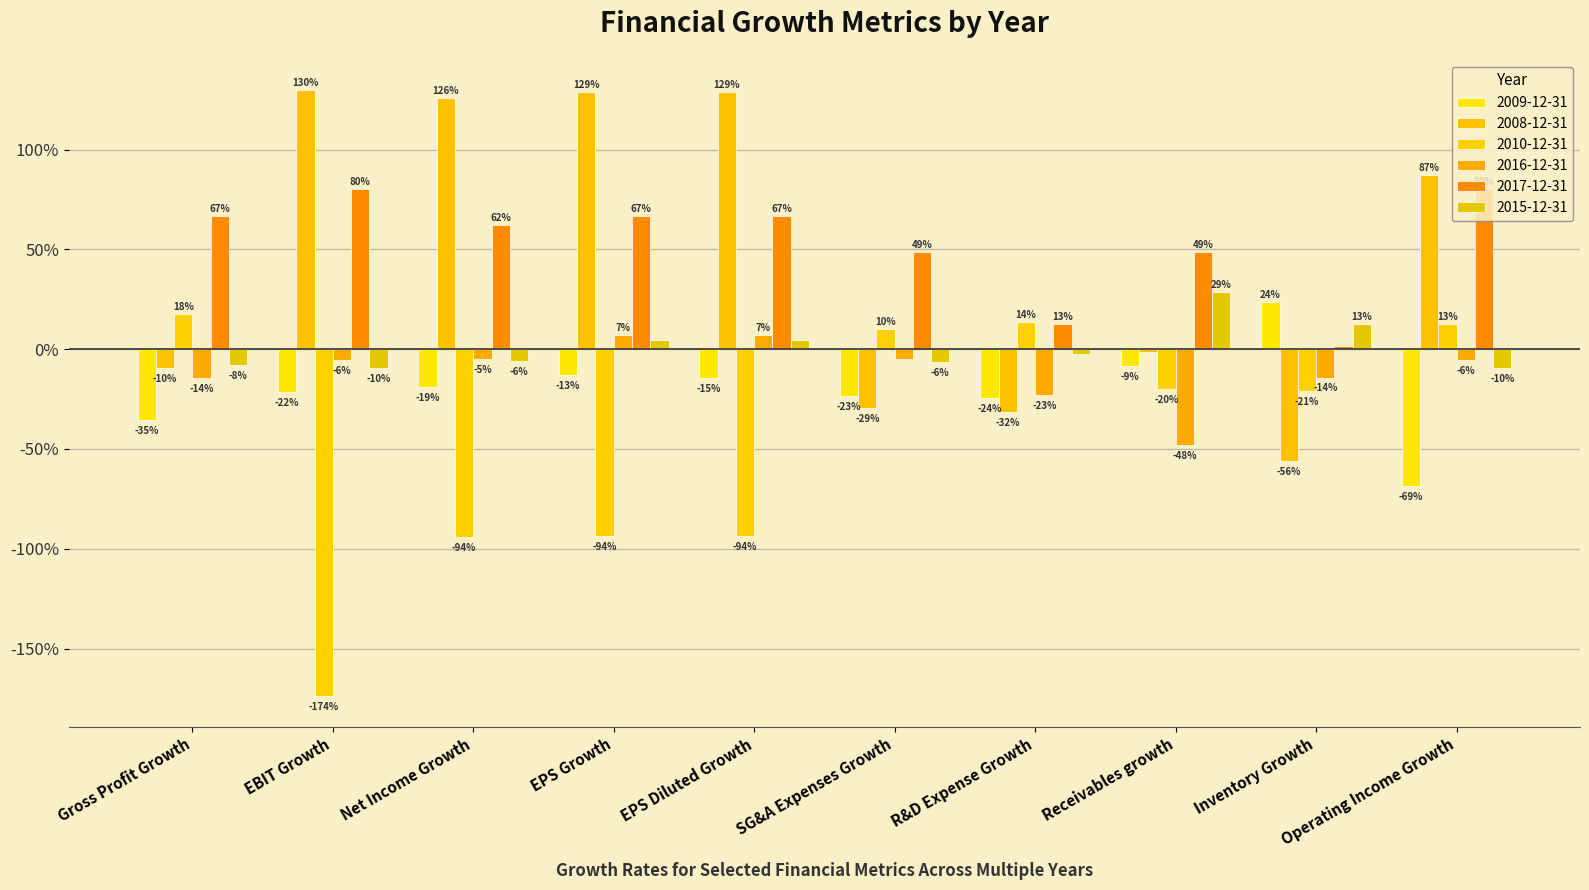

Is the value of 2017-12-31 at EPS Diluted Growth greater than the value of 2010-12-31 at EPS Growth?

Yes